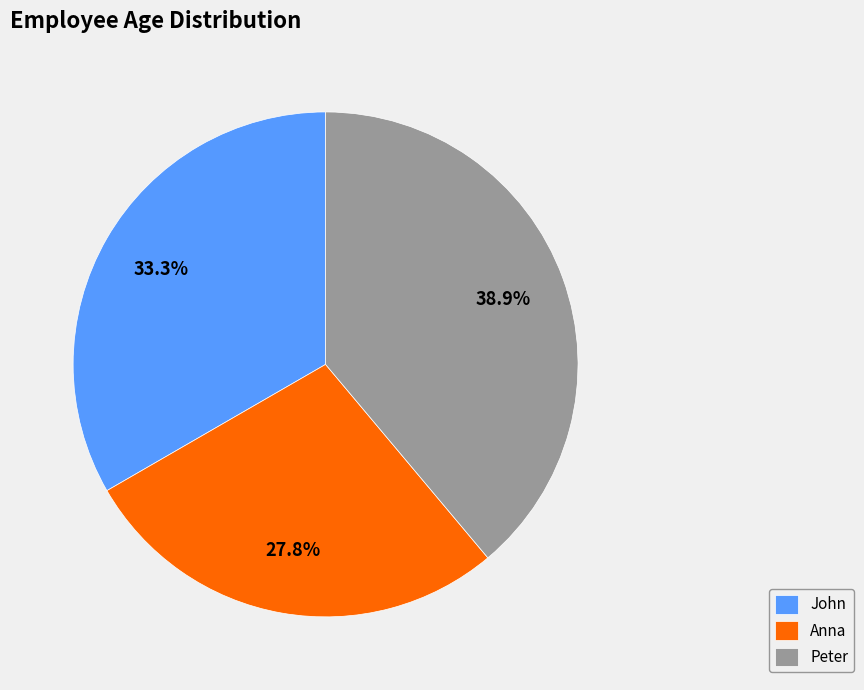

What is the ratio of the value at Anna to the value at Peter?

0.7